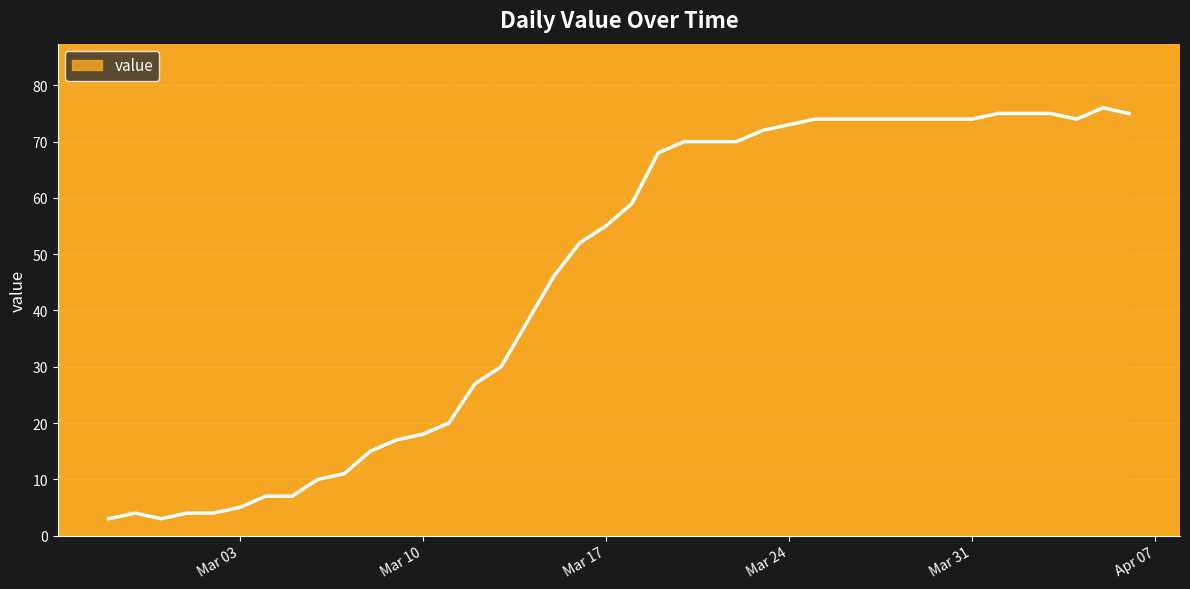

What is the difference between the maximum and minimum values?

73